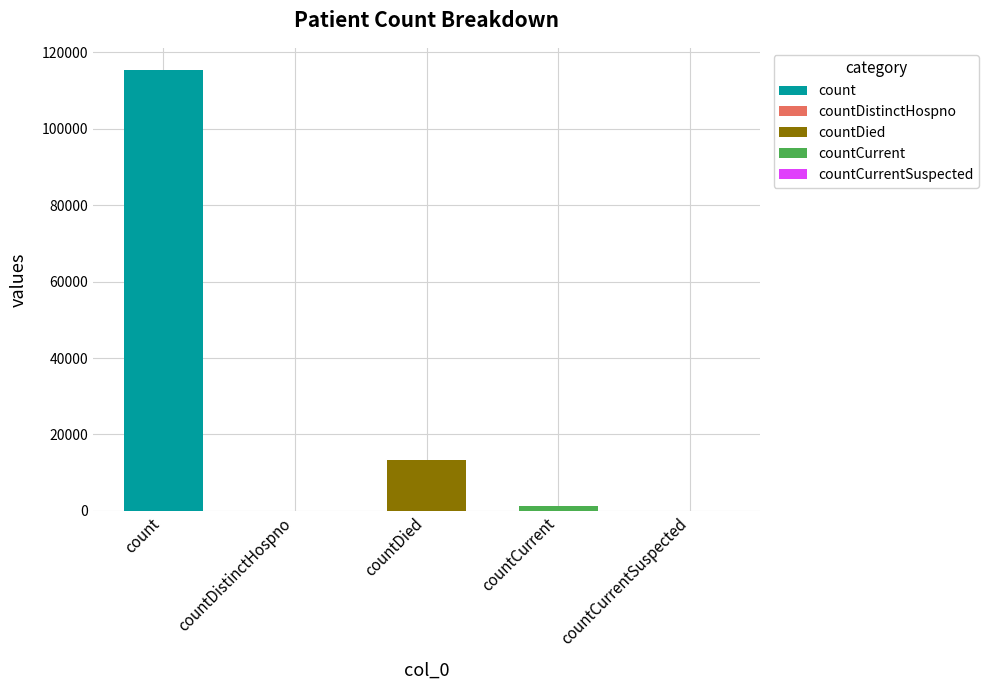

What position from the right is count?

5